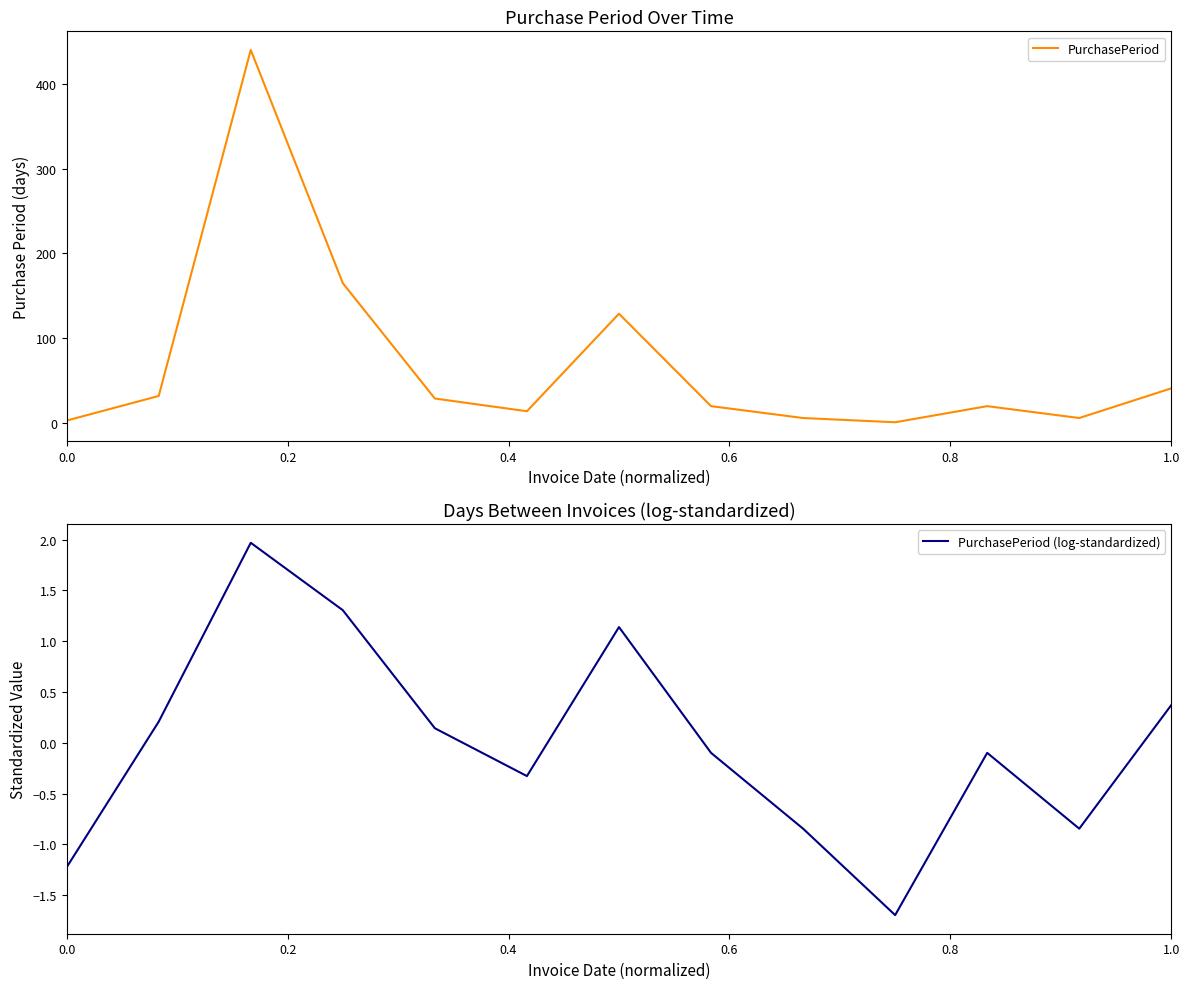

What is the average value of the PurchasePeriod series?

70